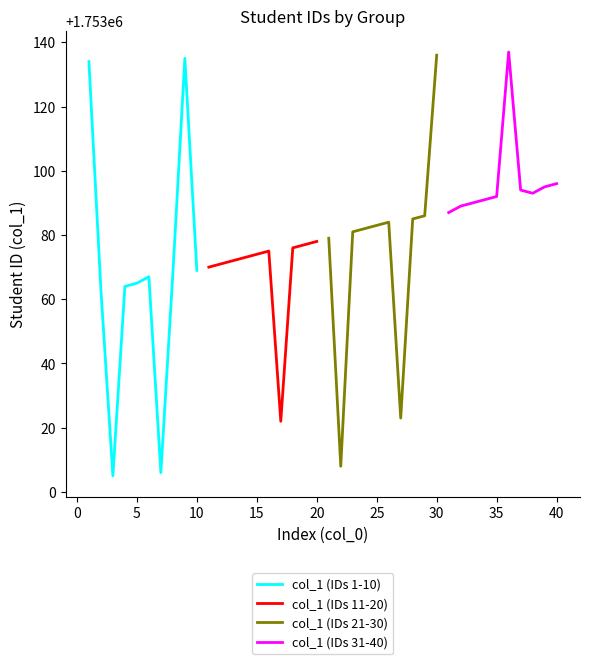

What is the value of the col_1 (IDs 21-30) point at the 6th from the left?

1753084